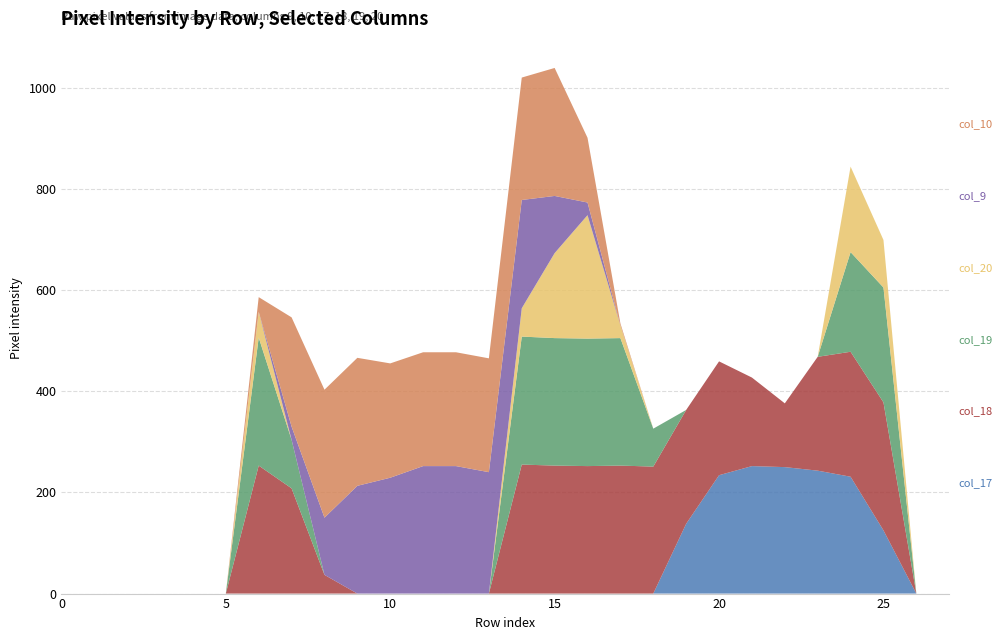

Reading left to right, list all the values displayed in this chart.

col_17: 0	0	0	0	0	0	0	0	0	0	0	0	0	0	0	0	0	0	0	138	234	252	250	243	231	125	0	0
col_18: 0	0	0	0	0	0	253	208	37	0	0	0	0	0	255	253	252	253	251	225	225	175	126	225	247	253	0	0
col_19: 0	0	0	0	0	0	253	96	0	0	0	0	0	0	253	252	252	252	75	0	0	0	0	0	197	227	0	0
col_20: 0	0	0	0	0	0	51	0	0	0	0	0	0	0	56	168	244	25	0	0	0	0	0	0	169	94	0	0
col_9: 0	0	0	0	0	0	0	26	113	213	229	252	252	240	214	113	25	0	0	0	0	0	0	0	0	0	0	0
col_10: 0	0	0	0	0	0	29	216	253	253	226	225	225	225	242	253	128	4	0	0	0	0	0	0	0	0	0	0